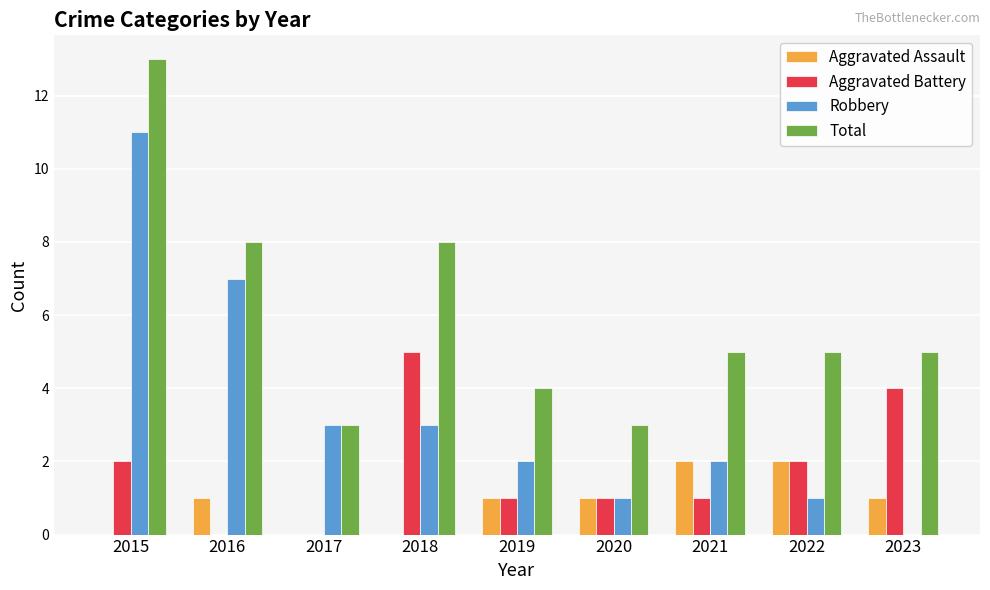

Is the value of Aggravated Assault at 2022 greater than the value of Total at 2015?

No